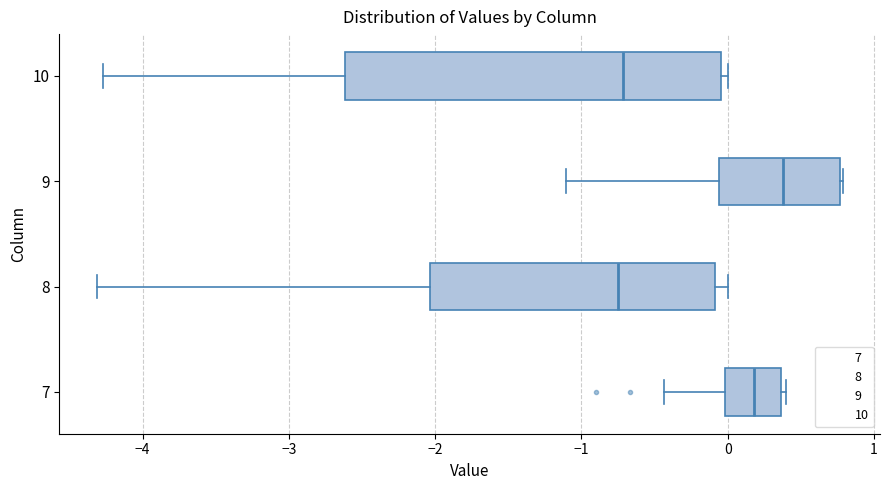

Which box's median line is the furthest to the right?

9